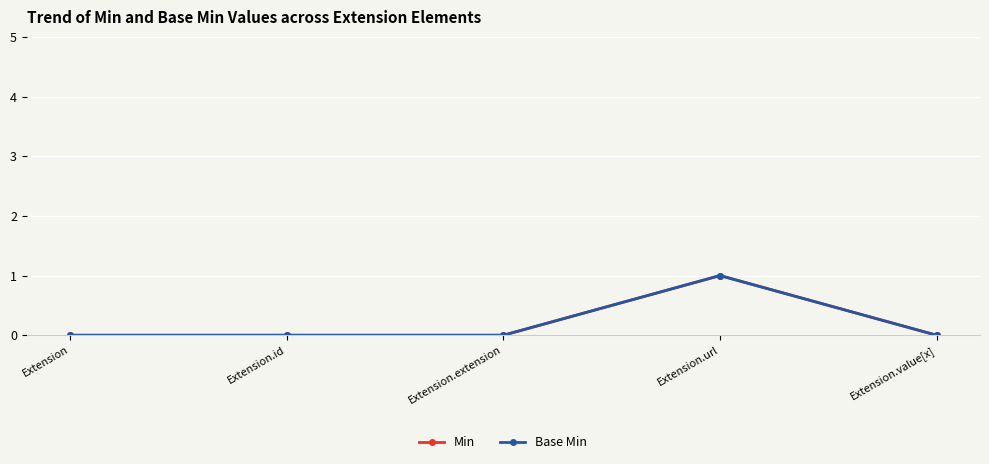

Reading left to right, transcribe all the data shown in this chart.

Min: Extension=0	Extension.id=0	Extension.extension=0	Extension.url=1	Extension.value[x]=0
Base Min: Extension=0	Extension.id=0	Extension.extension=0	Extension.url=1	Extension.value[x]=0